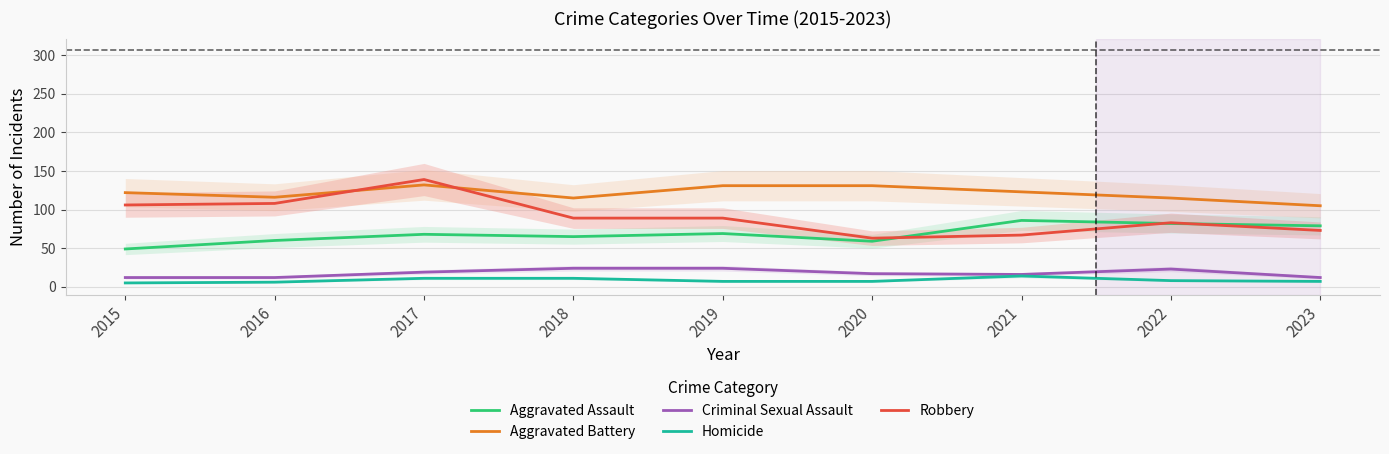

Rank the series at 2020 from highest to lowest value.

Aggravated Battery, Robbery, Aggravated Assault, Criminal Sexual Assault, Homicide